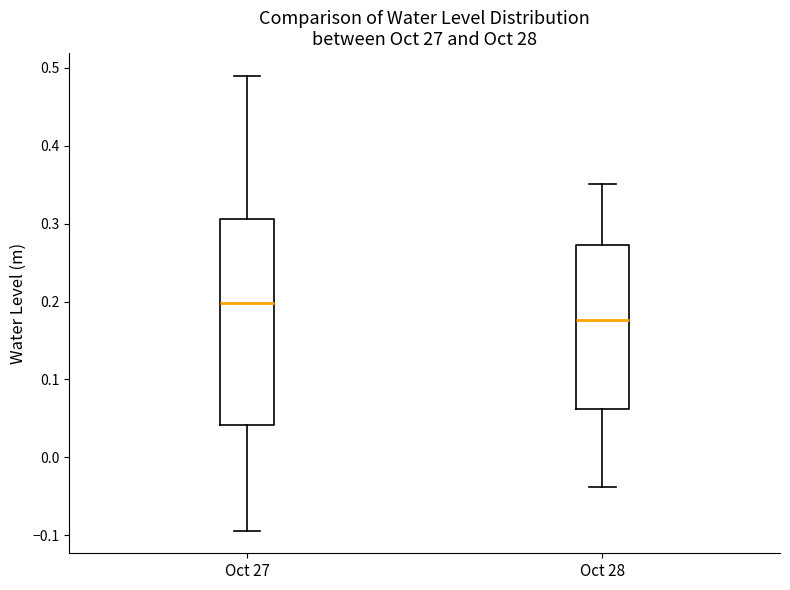

Reading left to right, transcribe this box plot: for each box, give where its median line is, the range the box spans, and where its two whiskers end, as read against the y-axis. The values are not printed on the chart, so give them approximately, as read against the axis.

Oct 27: median 0.20, box 0.04 to 0.31, whiskers -0.09 to 0.49
Oct 28: median 0.18, box 0.06 to 0.27, whiskers -0.04 to 0.35